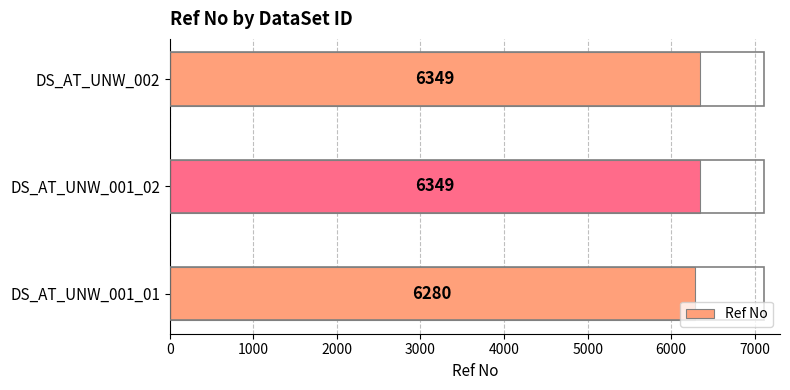

What is the average value?

6326